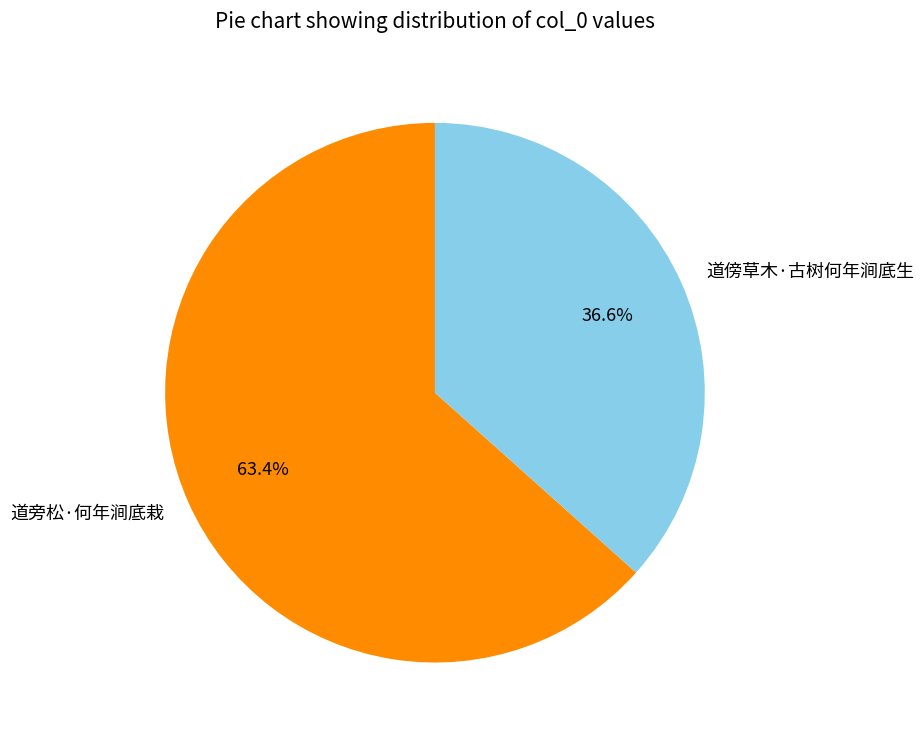

Which category has the biggest portion of the pie?

道旁松·何年涧底栽